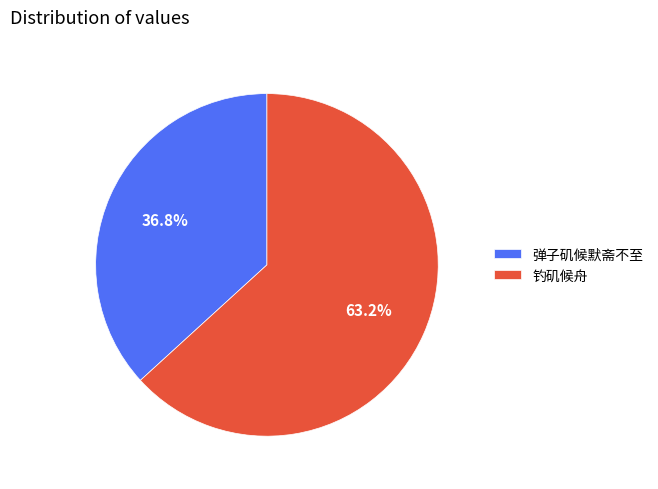

Which slice represents more than half of the pie?

钓矶候舟